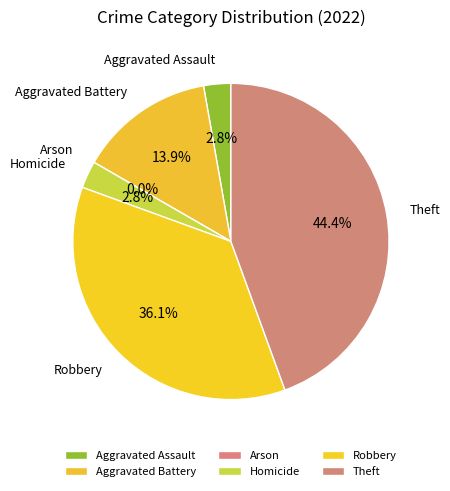

To the nearest percent, what is the average slice percentage?

17%